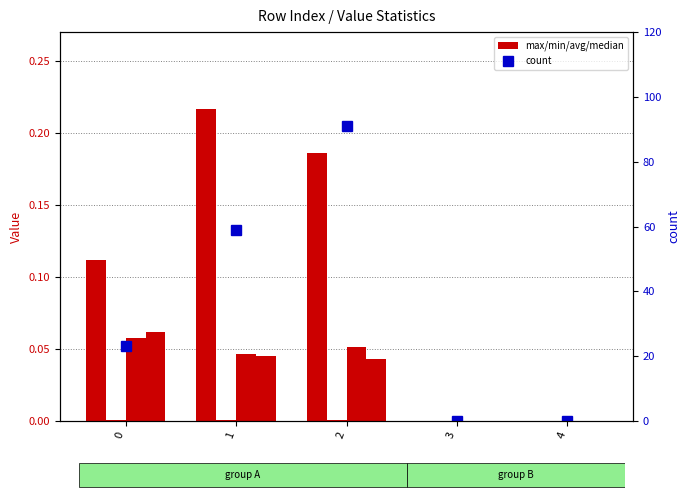

Which label corresponds to the smallest value in the chart?

3